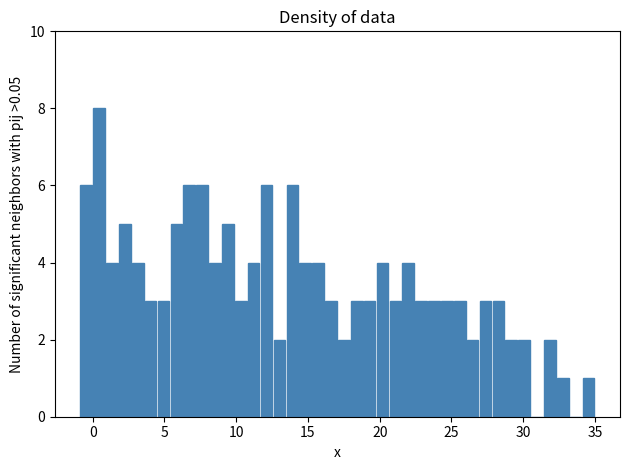

Around what value on the x-axis is the tallest bar? Give the approximate position of its centre, as read against the axis.

0.5